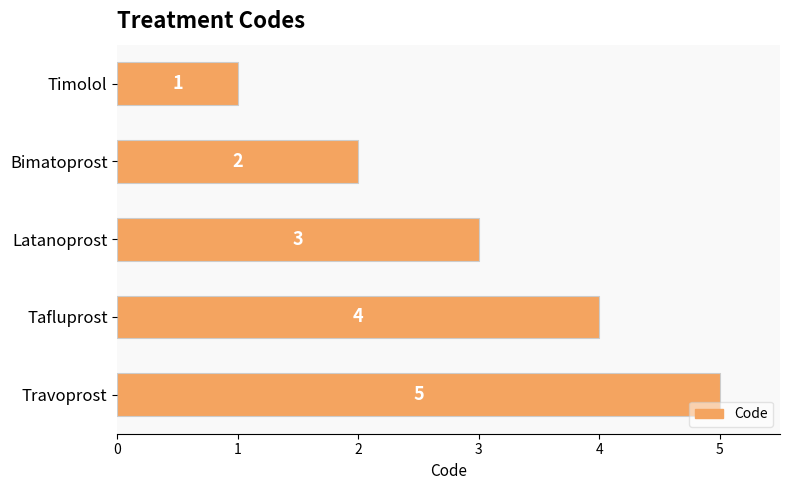

What is the difference between the maximum and second lowest values?

3